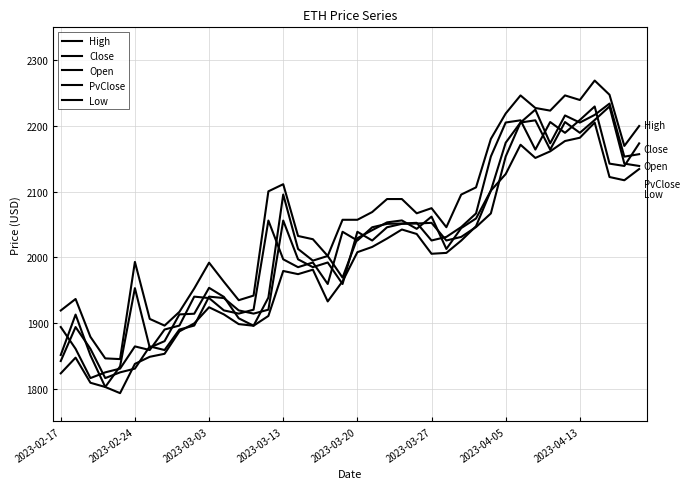

Is this an area chart (filled region under the line)?

No